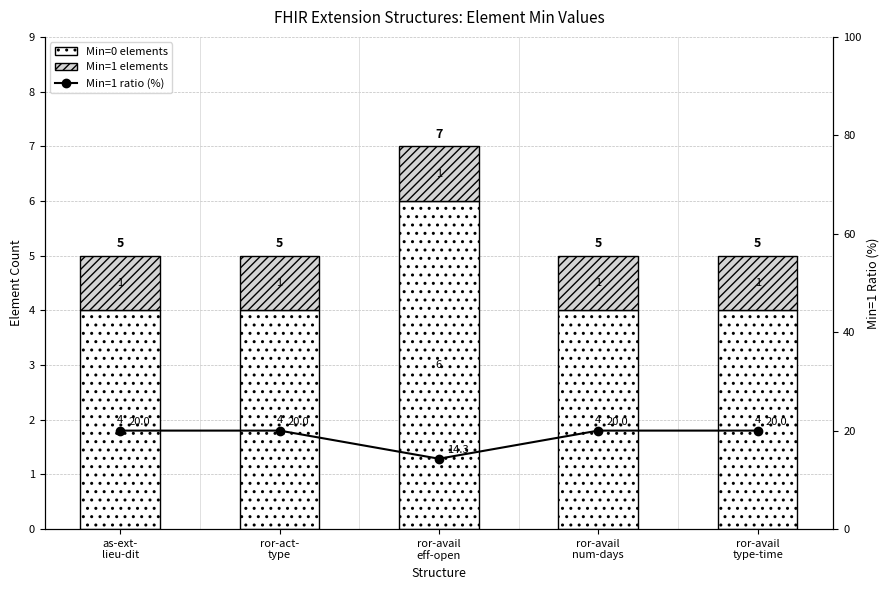

What is the label of the 4th bar from the right?

ror-act-
type